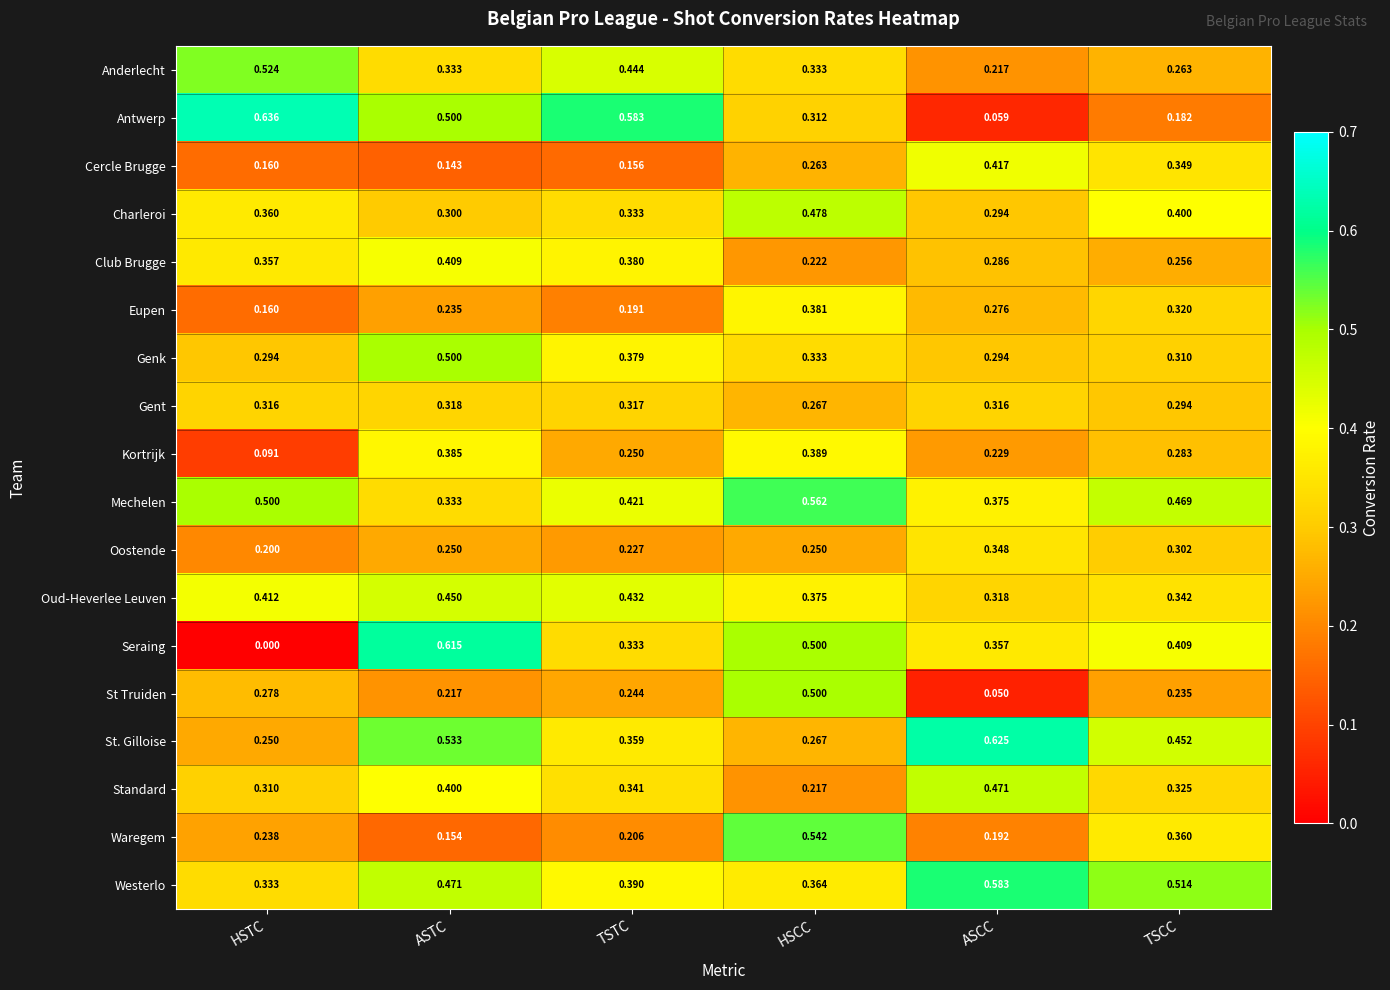

At which label is Cercle Brugge closest to 0?

ASTC